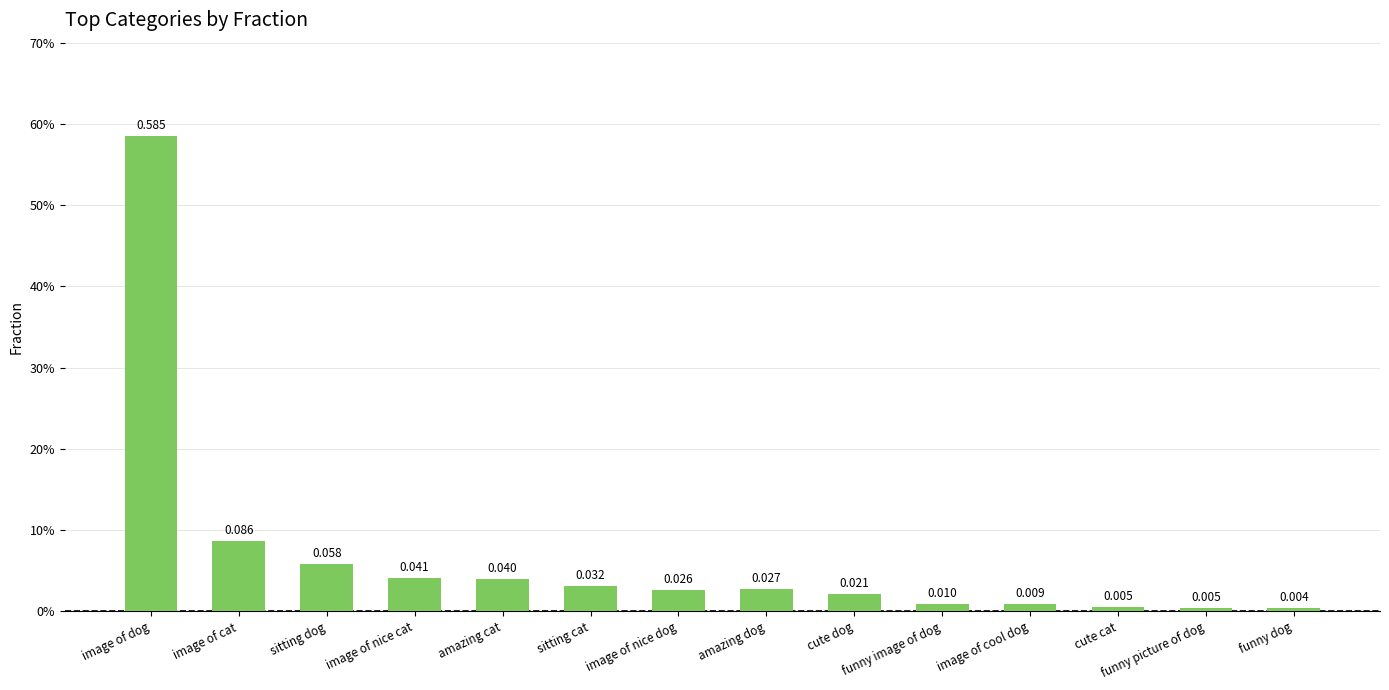

List the labels in order of value, largest first.

image of dog, image of cat, sitting dog, image of nice cat, amazing cat, sitting cat, amazing dog, image of nice dog, cute dog, funny image of dog, image of cool dog, cute cat, funny picture of dog, funny dog